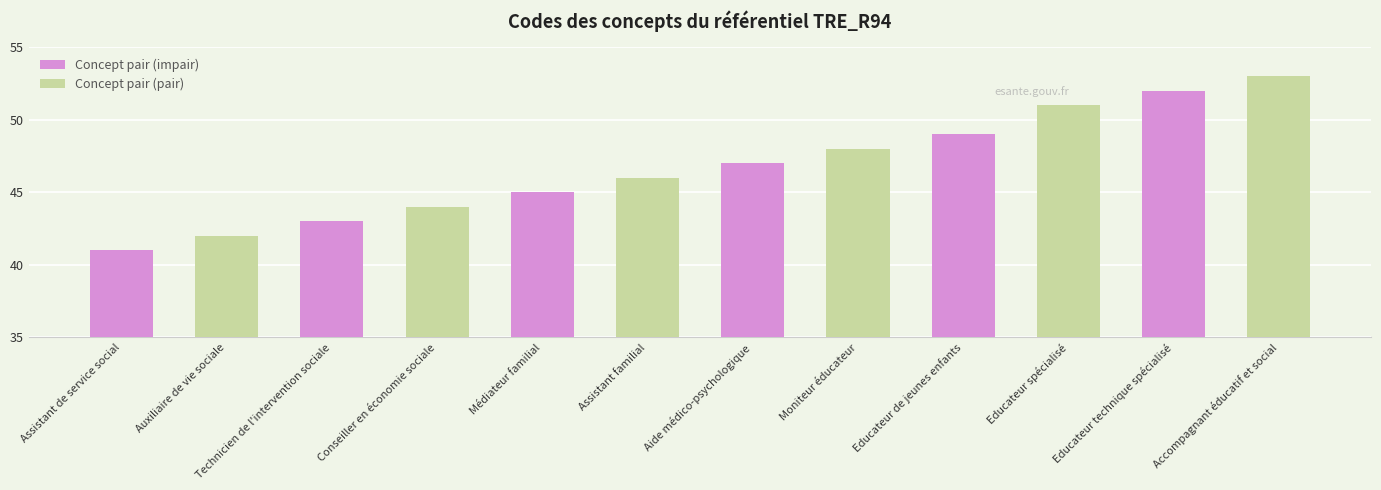

Is it true that the value at Educateur technique spécialisé is 75?

False